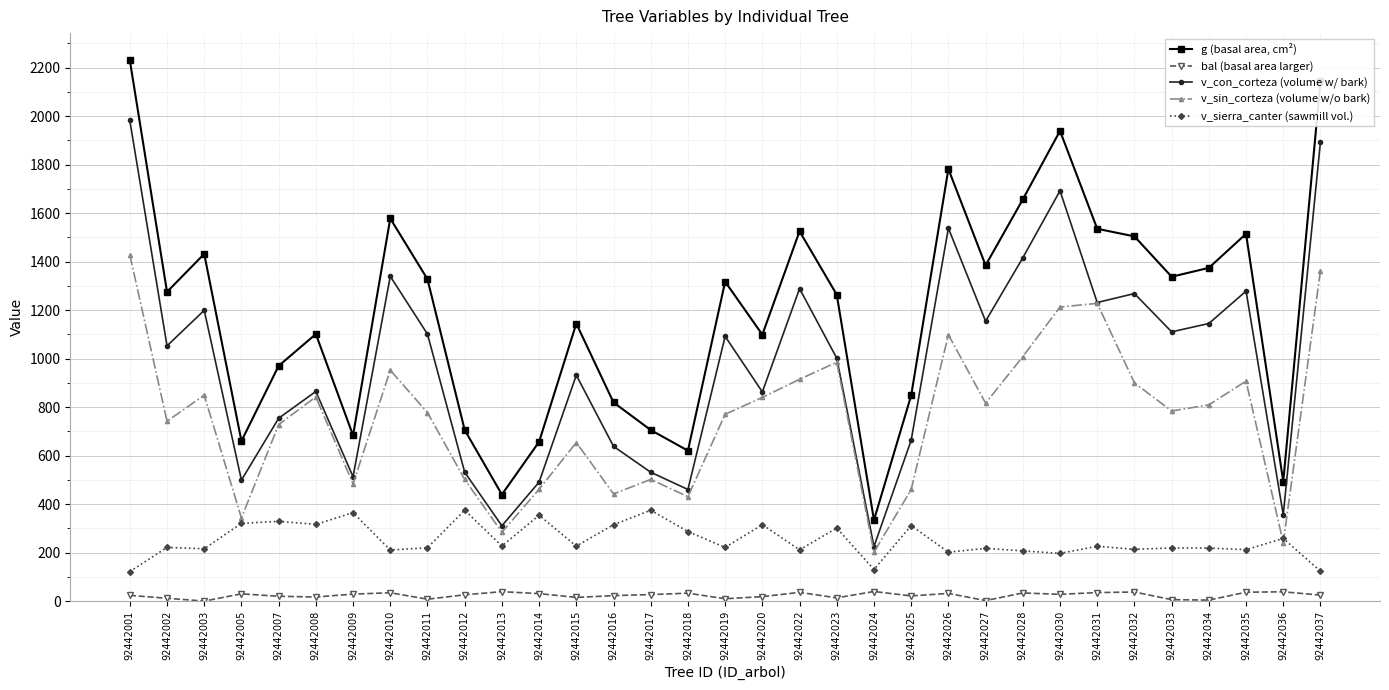

How many interior local valleys does the g (basal area, cm²) series have?

10